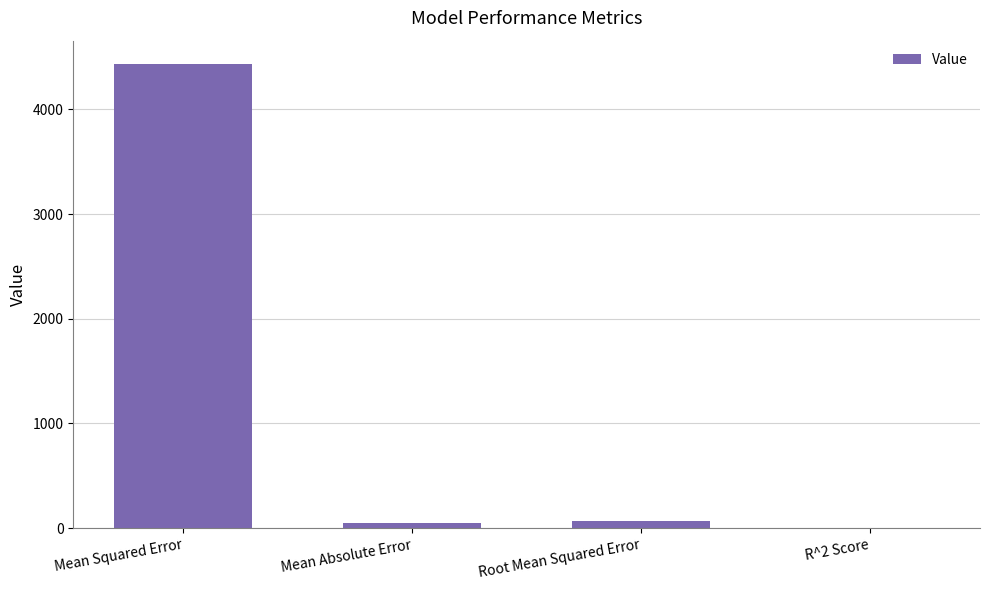

At which category does the chart reach its peak across all series?

Mean Squared Error